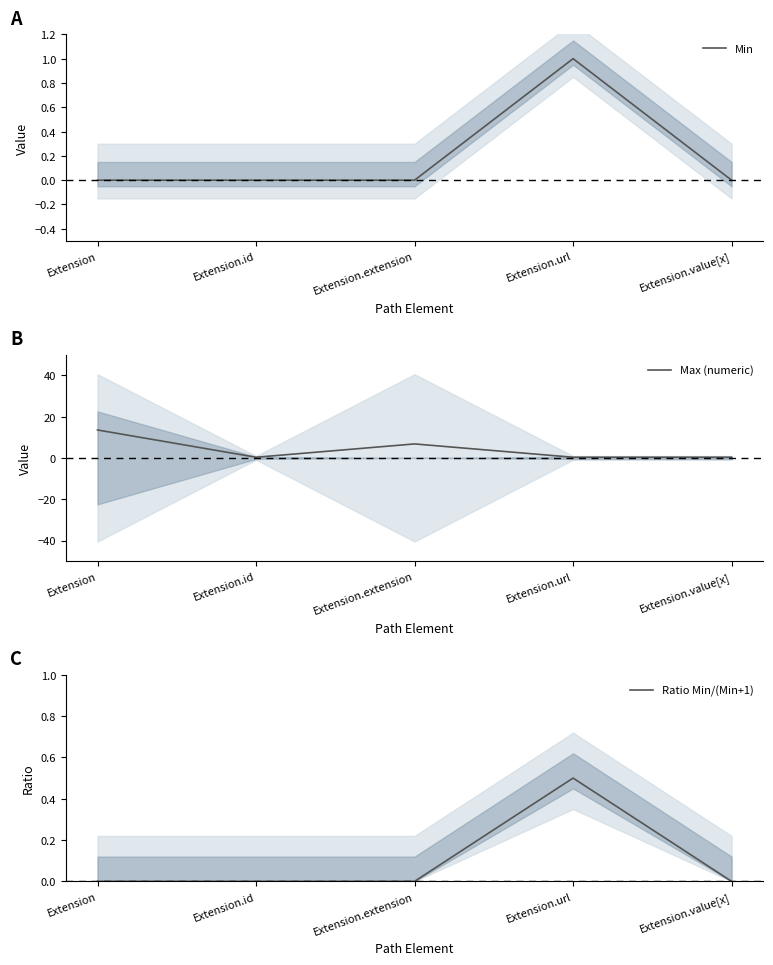

At how many categories does at least one series exceed 13?

1